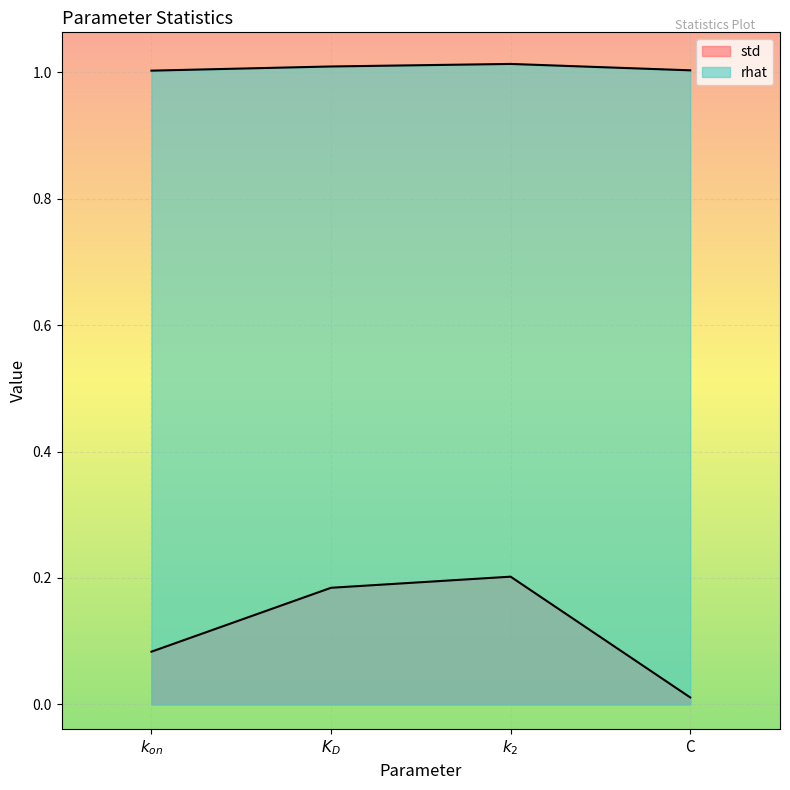

True or false: rhat and std cross at least once.

False